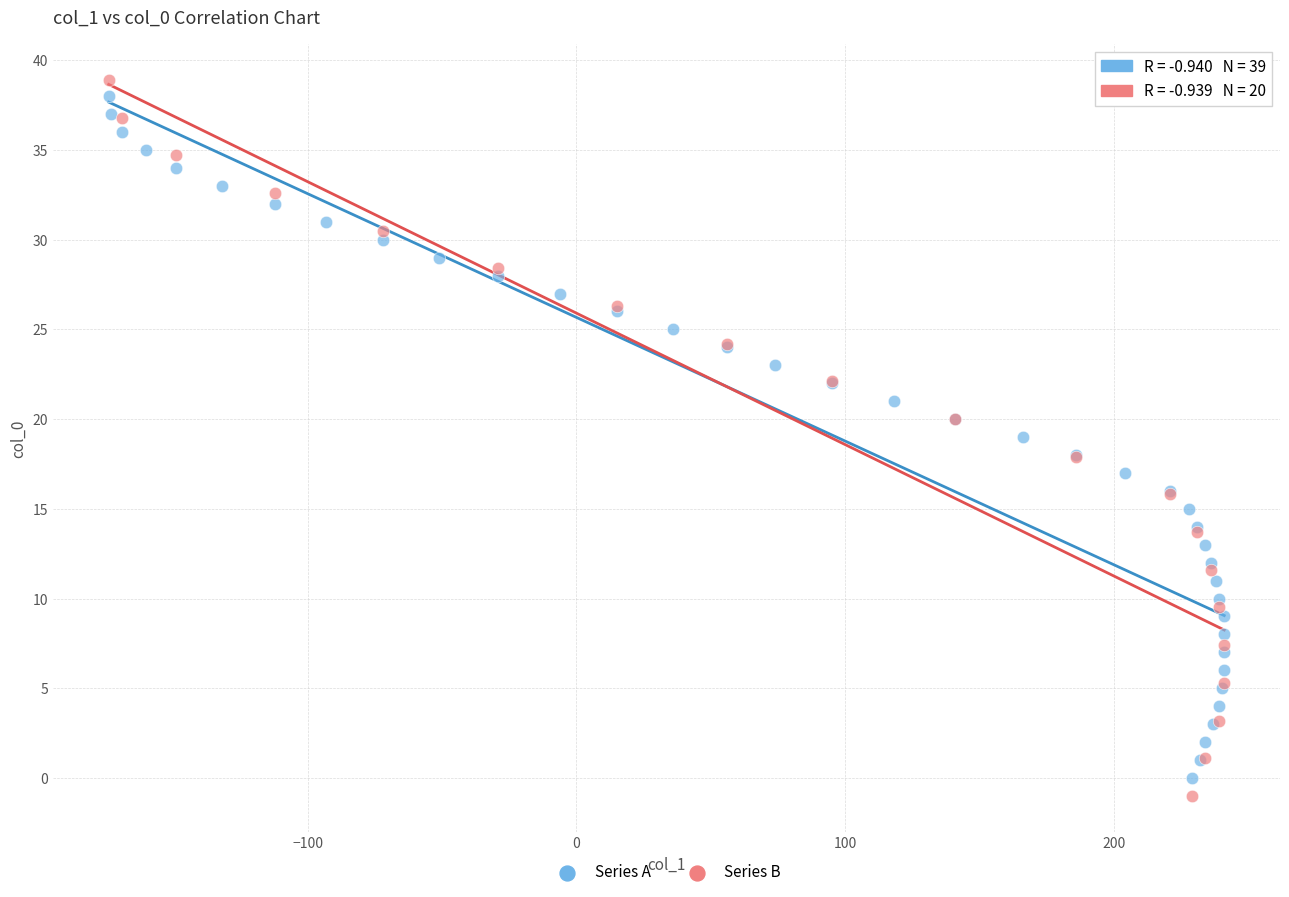

What are all the series names shown in the legend?

Series A, Series B